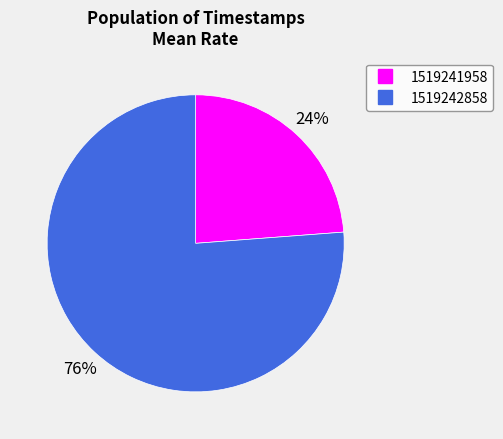

What percentage is the 1519241958 slice, to the nearest percent?

24%